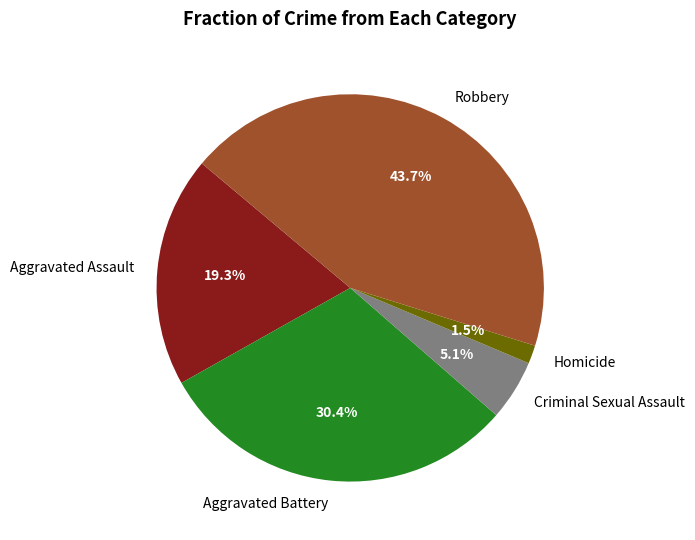

Is there a majority slice in this chart?

No